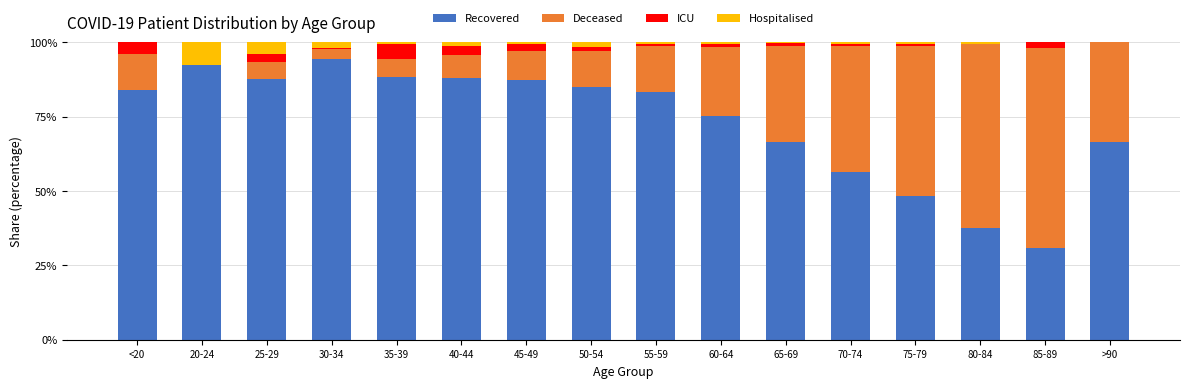

What is the maximum value for Recovered?

94.4